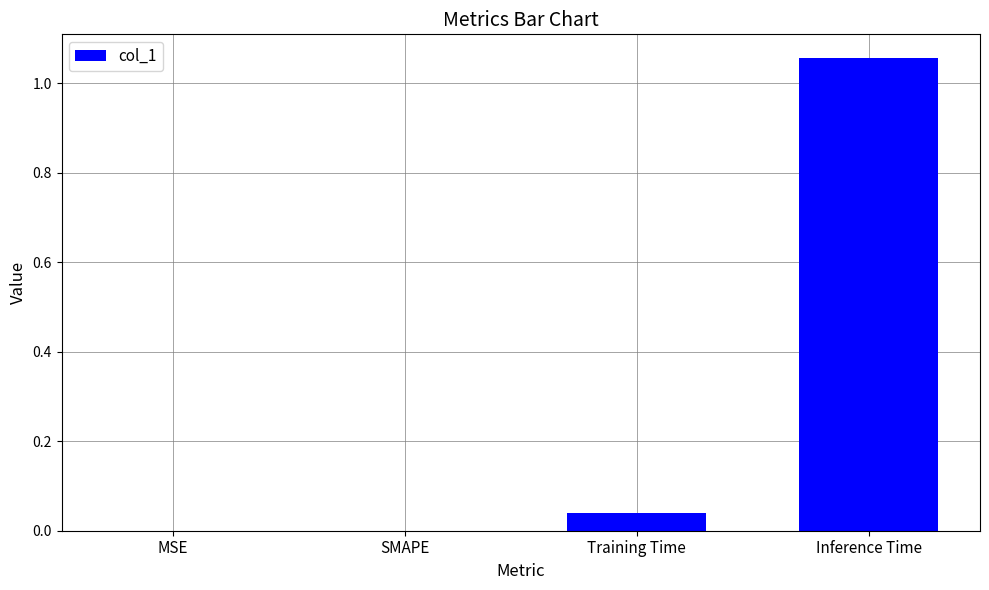

How many data points does each series have?

4